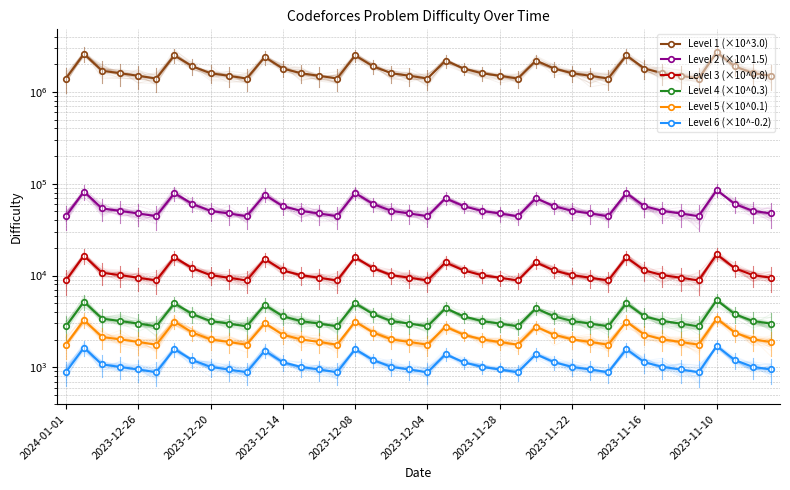

What are all the series names shown in the legend?

Level 1 (×10^3.0), Level 2 (×10^1.5), Level 3 (×10^0.8), Level 4 (×10^0.3), Level 5 (×10^0.1), Level 6 (×10^-0.2)